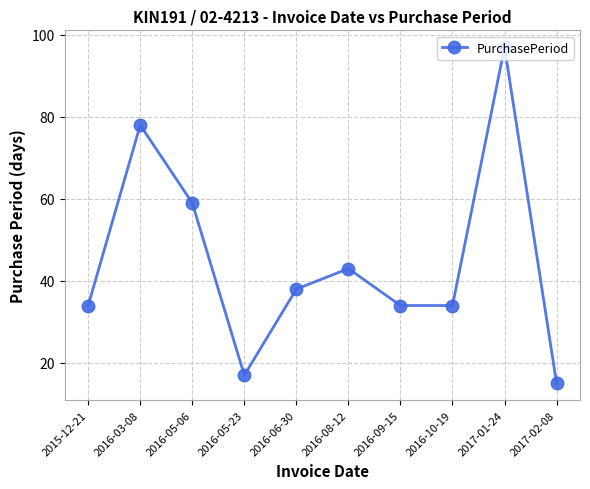

What is the sum of all values?

449